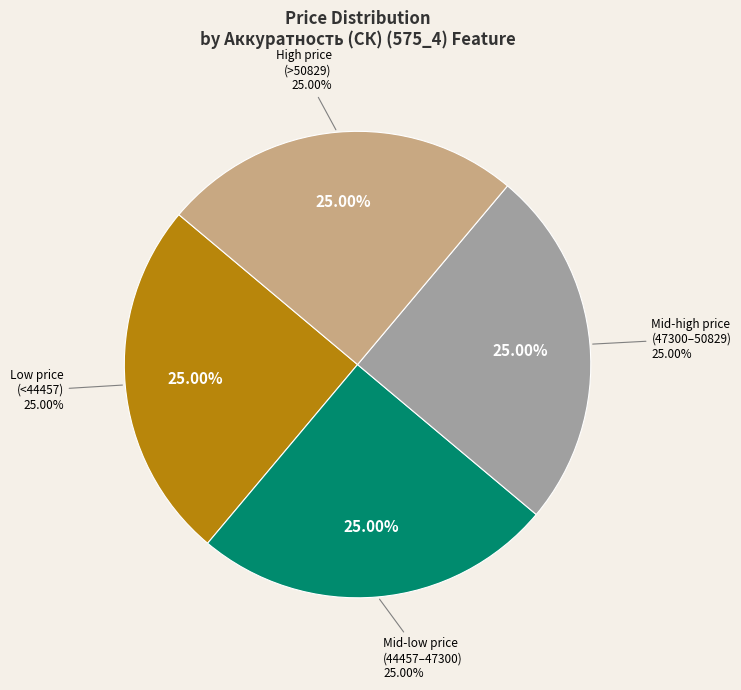

True or false: 29 accounts for 15% of the total.

False